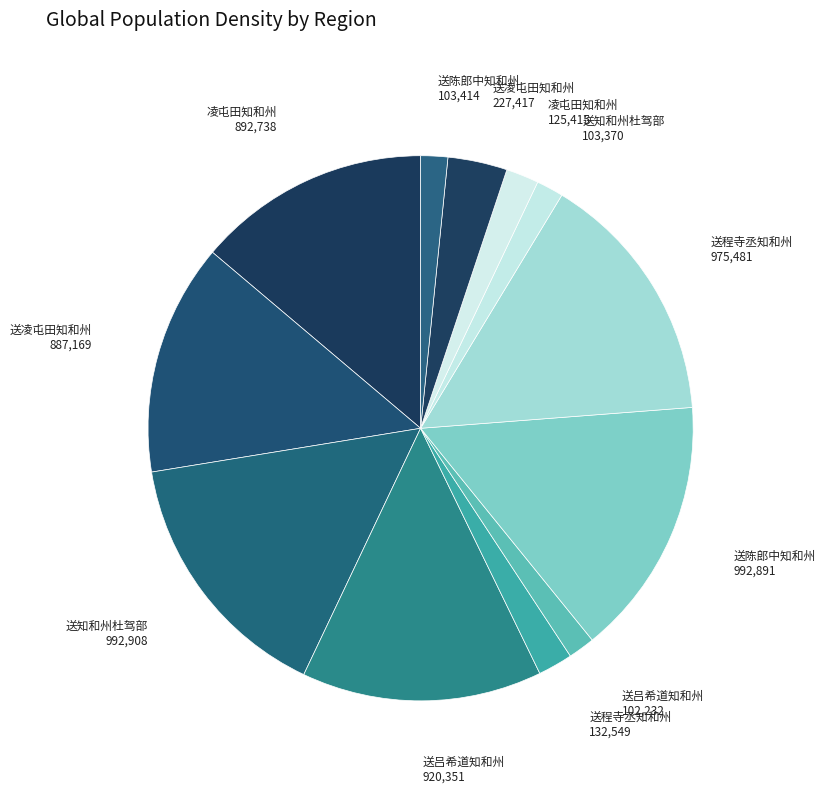

How many slices are in this pie chart?

12